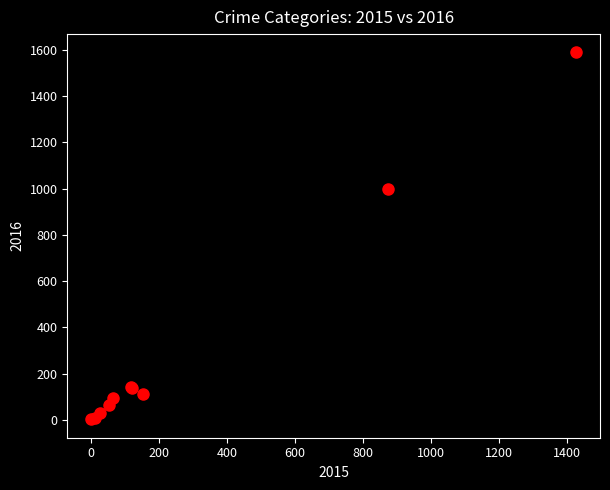

What Y value in the scatter plot is closest to 795?

999